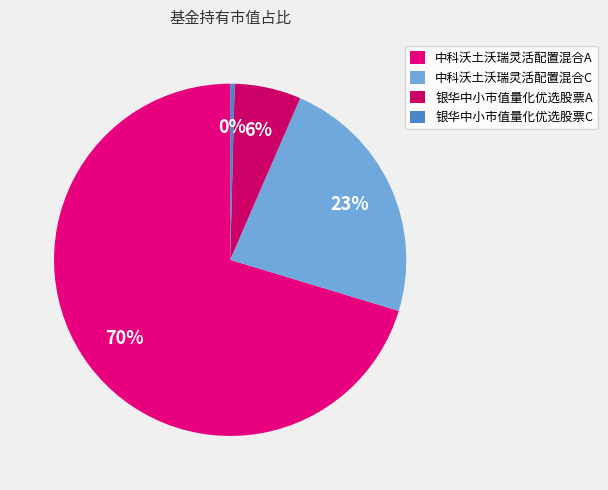

The 中科沃土沃瑞灵活配置混合A slice represents 63% of the pie. True or false?

False